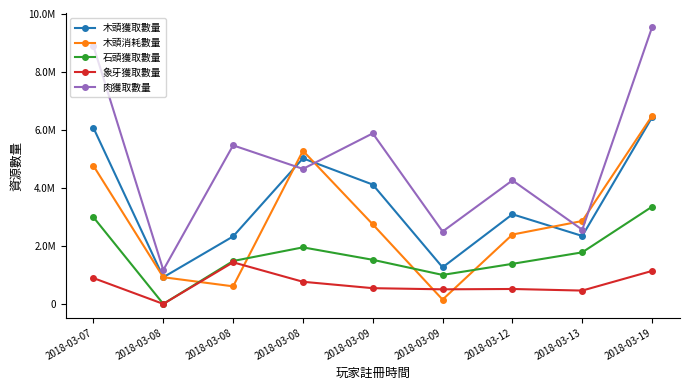

What are all the series names shown in the legend?

木頭獲取數量, 木頭消耗數量, 石頭獲取數量, 象牙獲取數量, 肉獲取數量